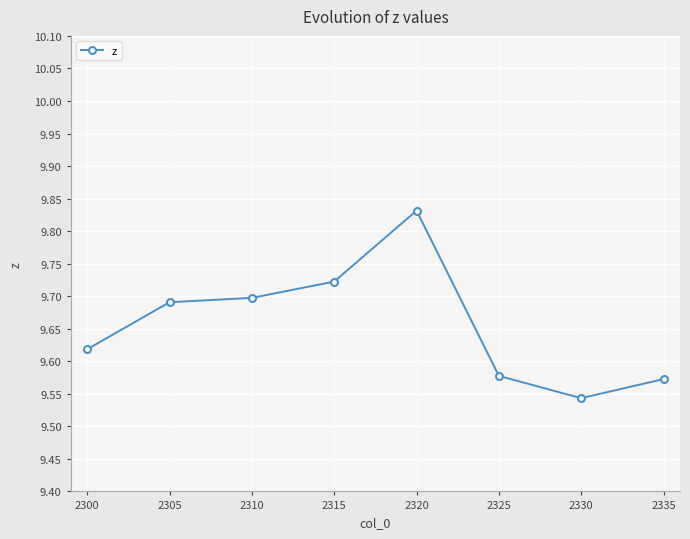

What is the difference between the maximum and minimum values?

0.3